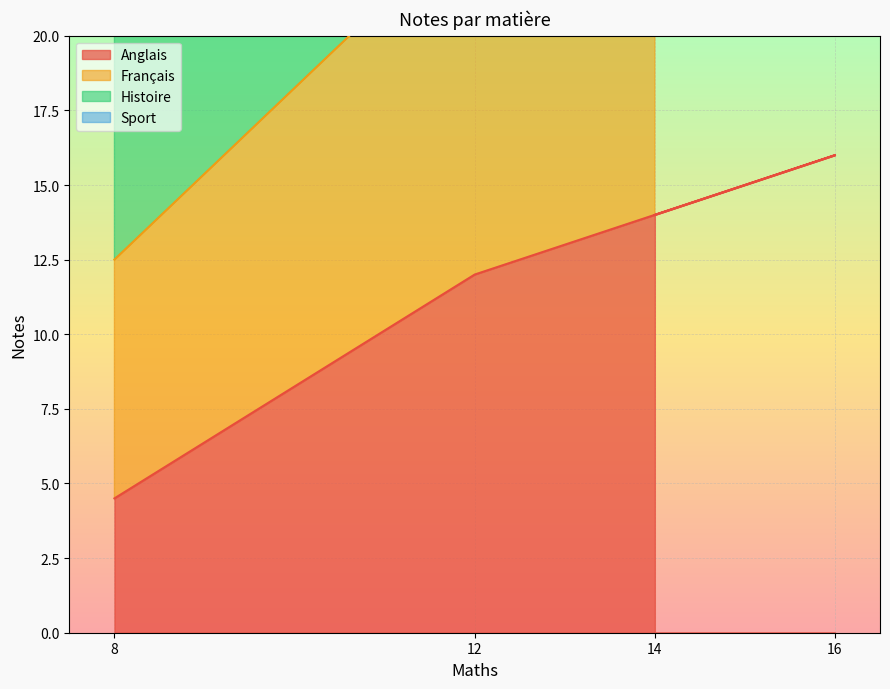

Which category has the highest value in the Anglais series?

16